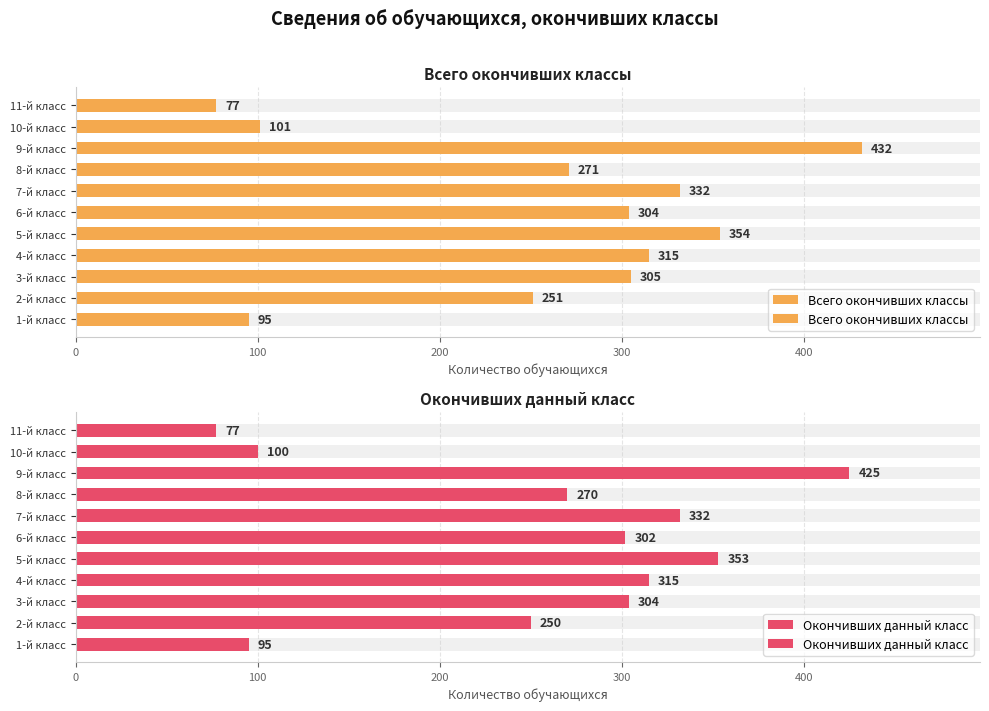

Between 6-й класс and 9-й класс, which is larger?

9-й класс